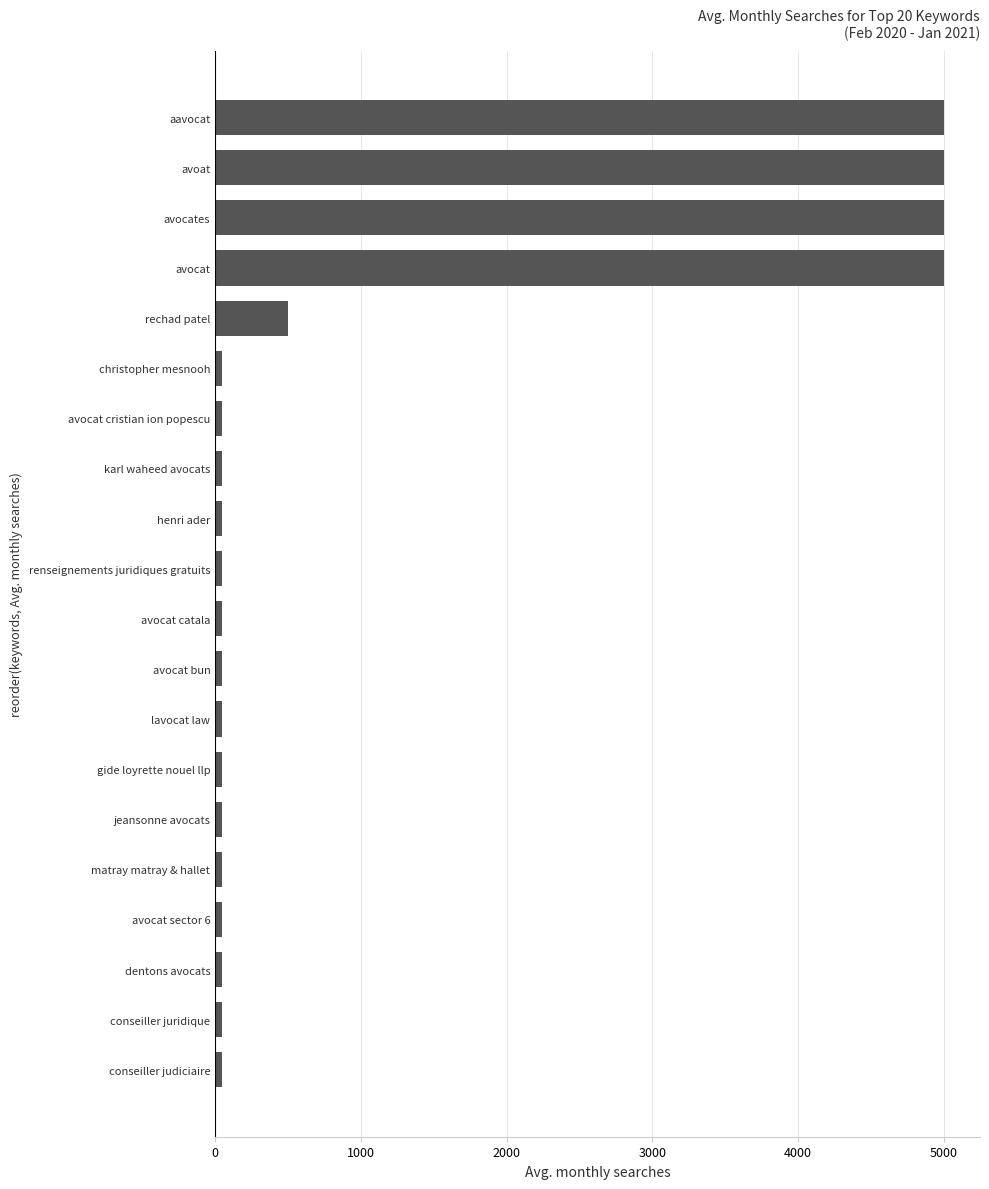

Are the bars grouped side by side (vs. stacked)?

No